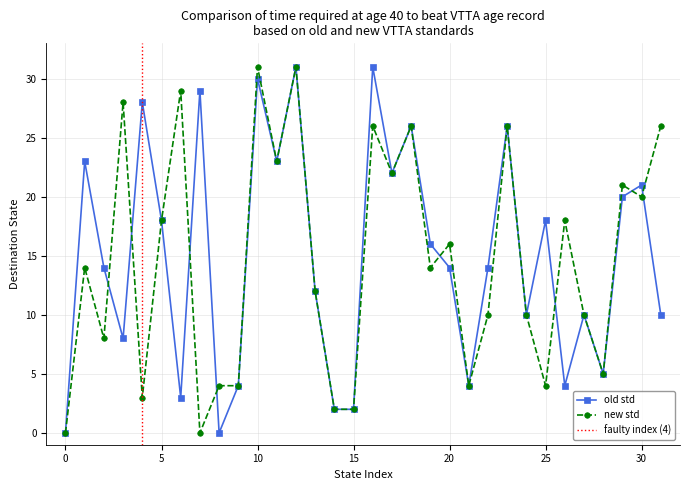

True or false: new std and old std cross at least once.

True